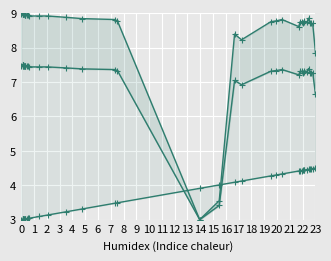

True or false: Y has more than 2 interior local peaks.

True